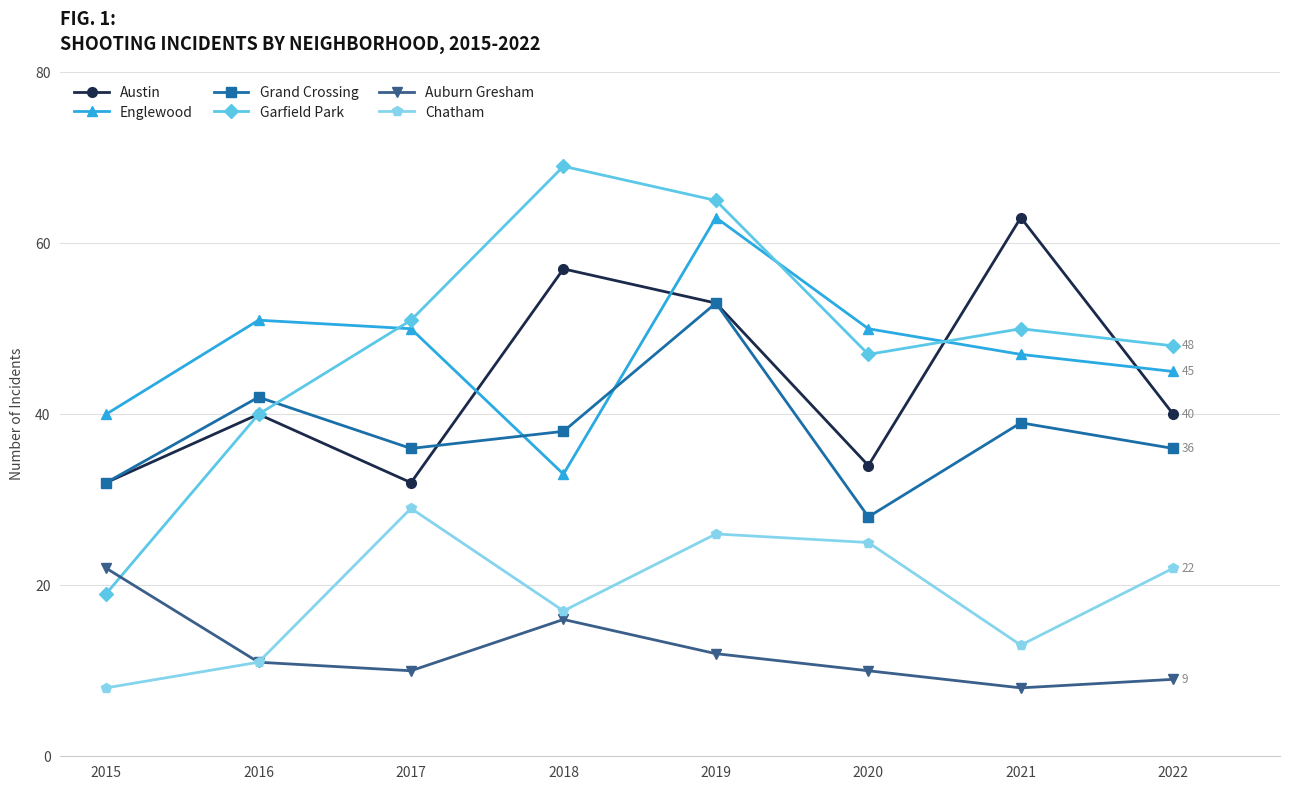

Where do Englewood and Grand Crossing first cross each other?

2017 and 2018